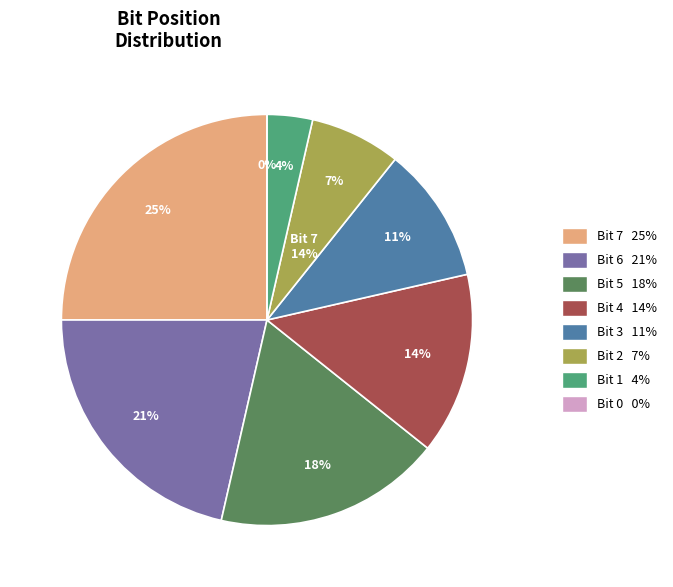

Does 2 account for over 50% of the chart?

No